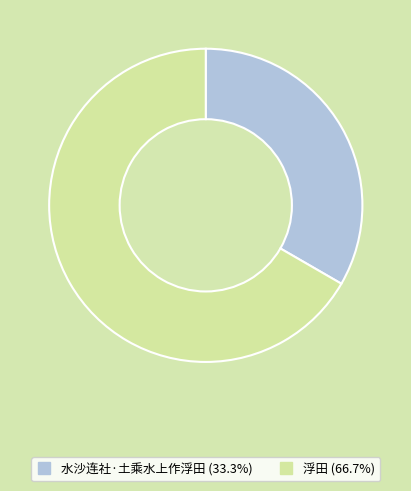

Do 水沙连社·土乘水上作浮田 and 浮田 together represent more than half of the pie?

Yes